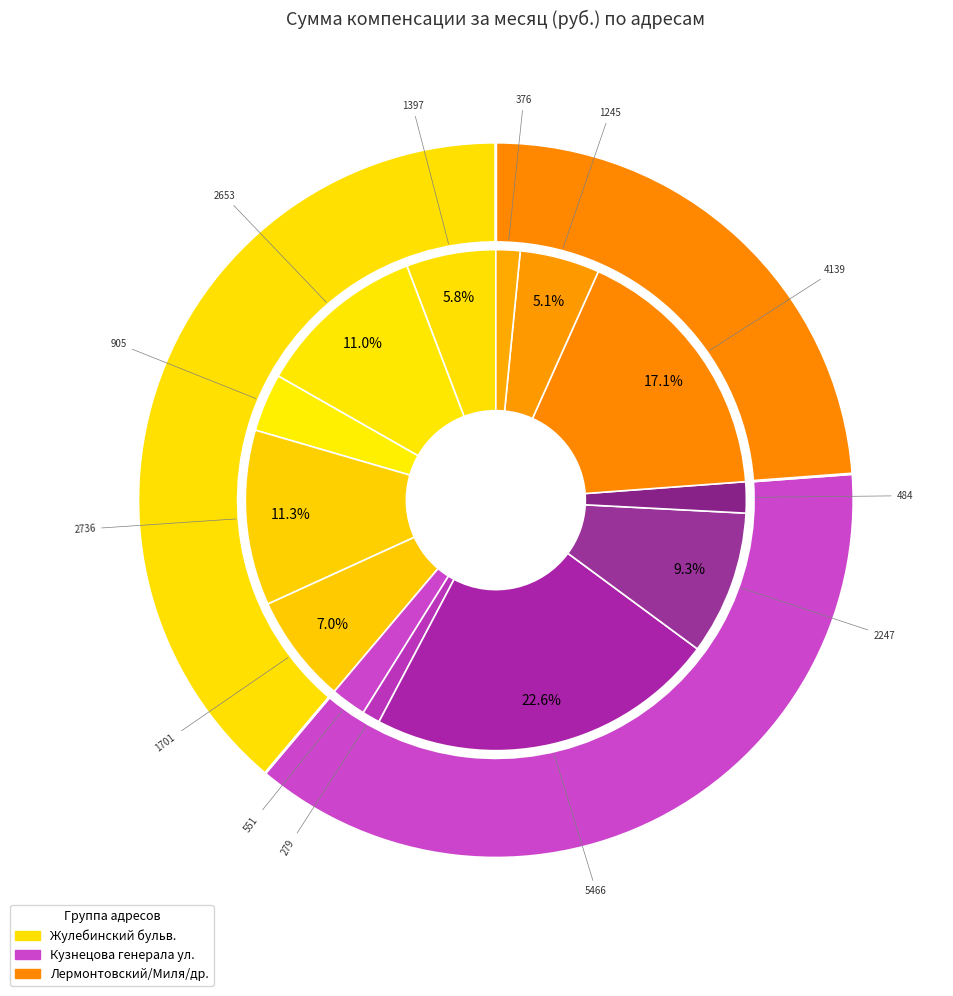

How many segments does this pie chart have?

13